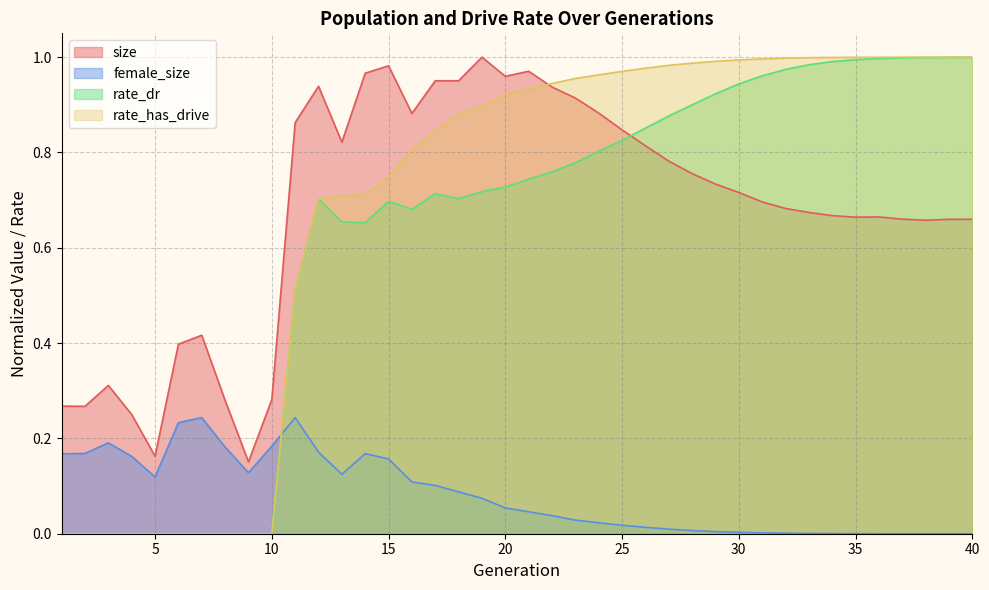

Reading left to right, transcribe all the data shown in this chart.

size: 1=0.3	2=0.3	3=0.3	4=0.3	5=0.2	6=0.4	7=0.4	8=0.3	9=0.2	10=0.3	11=0.9	12=0.9	13=0.8	14=1.0	15=1.0	16=0.9	17=1.0	18=1.0	19=1.0	20=1.0	21=1.0	22=0.9	23=0.9	24=0.9	25=0.8	26=0.8	27=0.8	28=0.8	29=0.7	30=0.7	31=0.7	32=0.7	33=0.7	34=0.7	35=0.7	36=0.7	37=0.7	38=0.7	39=0.7	40=0.7
female_size: 1=0.2	2=0.2	3=0.2	4=0.2	5=0.1	6=0.2	7=0.2	8=0.2	9=0.1	10=0.2	11=0.2	12=0.2	13=0.1	14=0.2	15=0.2	16=0.1	17=0.1	18=0.1	19=0.1	20=0.1	21=0.0	22=0.0	23=0.0	24=0.0	25=0.0	26=0.0	27=0.0	28=0.0	29=0.0	30=0.0	31=0.0	32=0.0	33=0.0	34=0.0	35=0.0	36=0.0	37=0.0	38=0.0	39=0.0	40=0.0
rate_dr: 1=0.0	2=0.0	3=0.0	4=0.0	5=0.0	6=0.0	7=0.0	8=0.0	9=0.0	10=0.0	11=0.5	12=0.7	13=0.7	14=0.7	15=0.7	16=0.7	17=0.7	18=0.7	19=0.7	20=0.7	21=0.7	22=0.8	23=0.8	24=0.8	25=0.8	26=0.9	27=0.9	28=0.9	29=0.9	30=0.9	31=1.0	32=1.0	33=1.0	34=1.0	35=1.0	36=1.0	37=1.0	38=1.0	39=1.0	40=1.0
rate_has_drive: 1=0.0	2=0.0	3=0.0	4=0.0	5=0.0	6=0.0	7=0.0	8=0.0	9=0.0	10=0.0	11=0.5	12=0.7	13=0.7	14=0.7	15=0.7	16=0.8	17=0.8	18=0.9	19=0.9	20=0.9	21=0.9	22=0.9	23=1.0	24=1.0	25=1.0	26=1.0	27=1.0	28=1.0	29=1.0	30=1.0	31=1.0	32=1.0	33=1.0	34=1.0	35=1.0	36=1.0	37=1.0	38=1.0	39=1.0	40=1.0